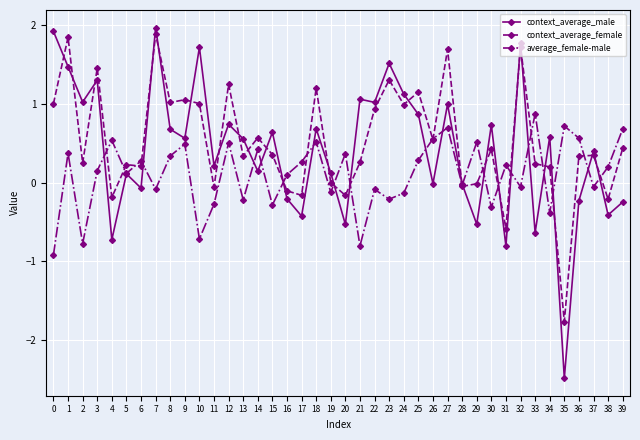

Which category has the highest value in the context_average_female series?

7